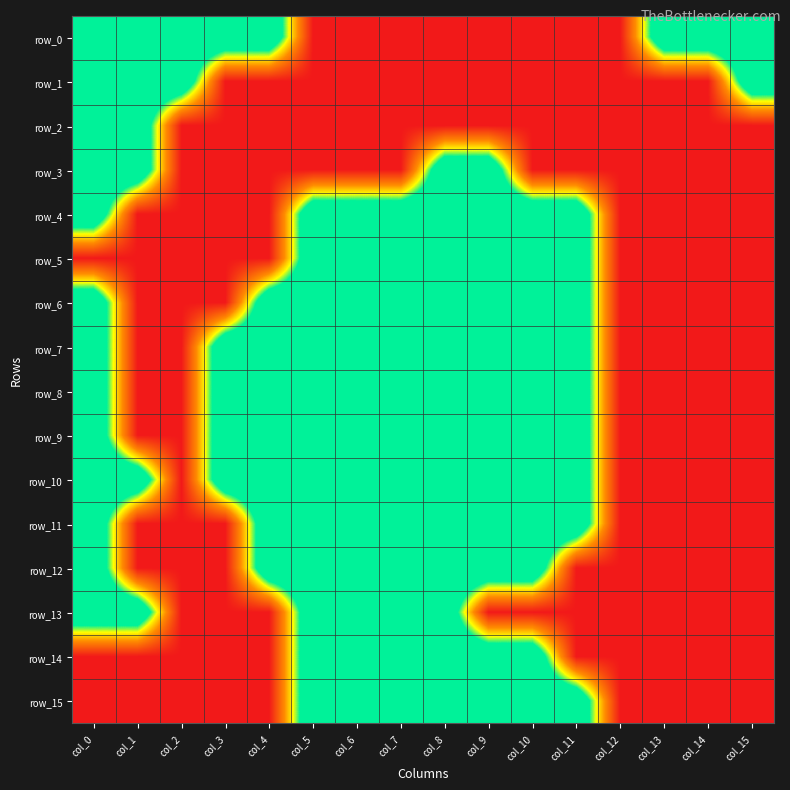

At which category is the sum across all series the highest?

col_0